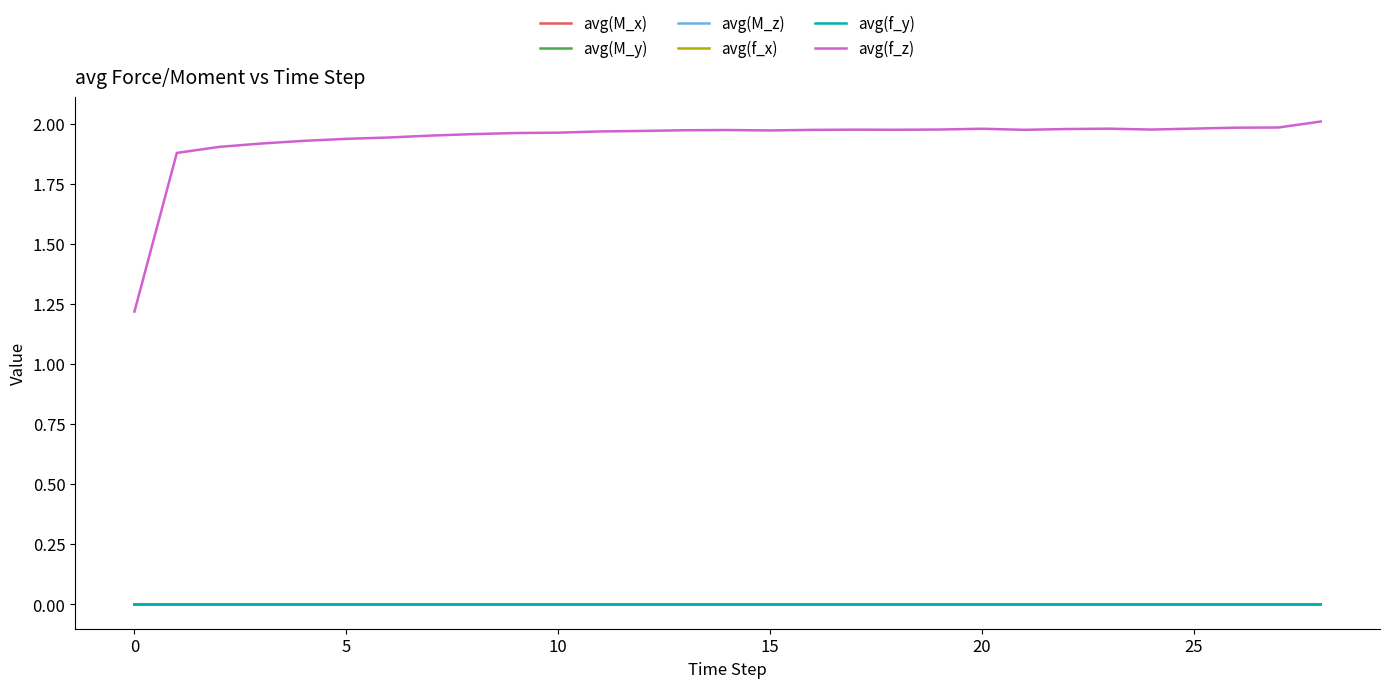

Which series has the largest range (max minus min)?

avg(f_z)